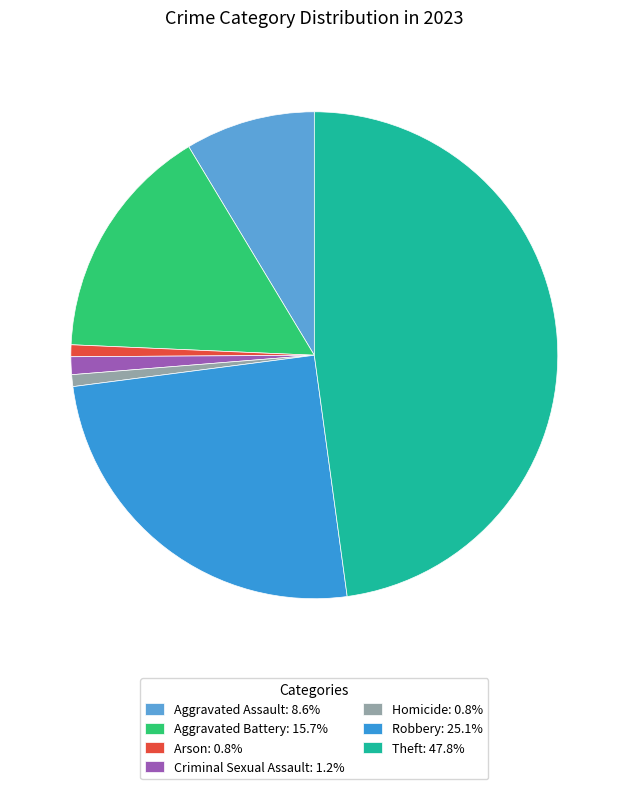

Combined, do Aggravated Assault: 8.6% and Homicide: 0.8% account for over 50%?

No